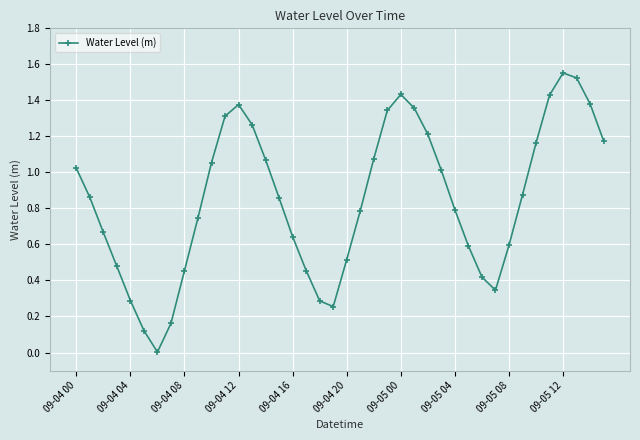

What is the average value?

0.8